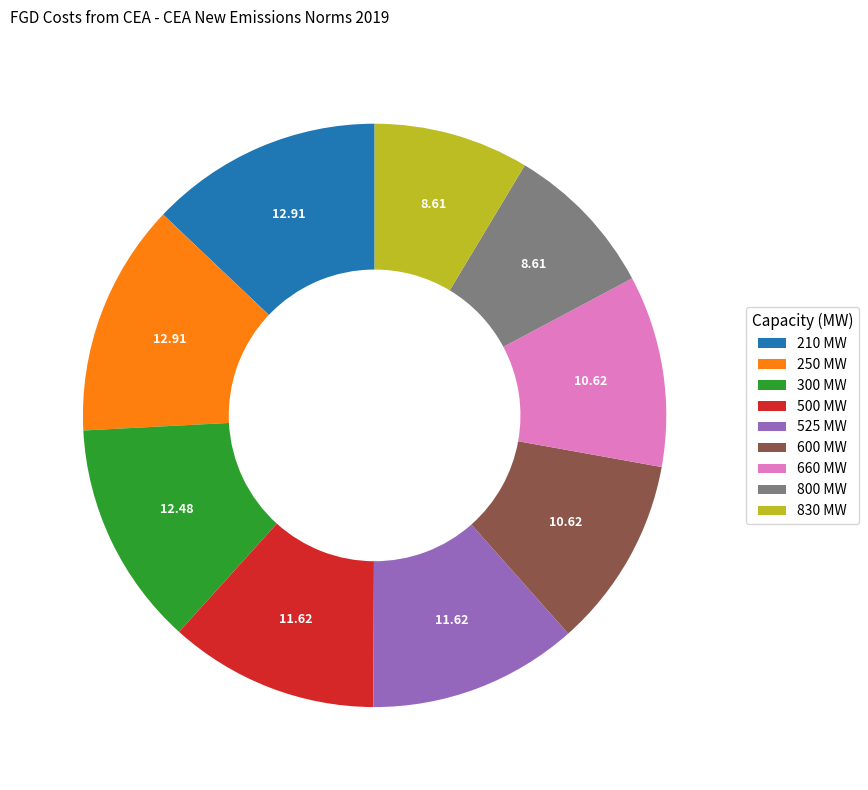

Do 660 MW and 525 MW together represent more than half of the pie?

No